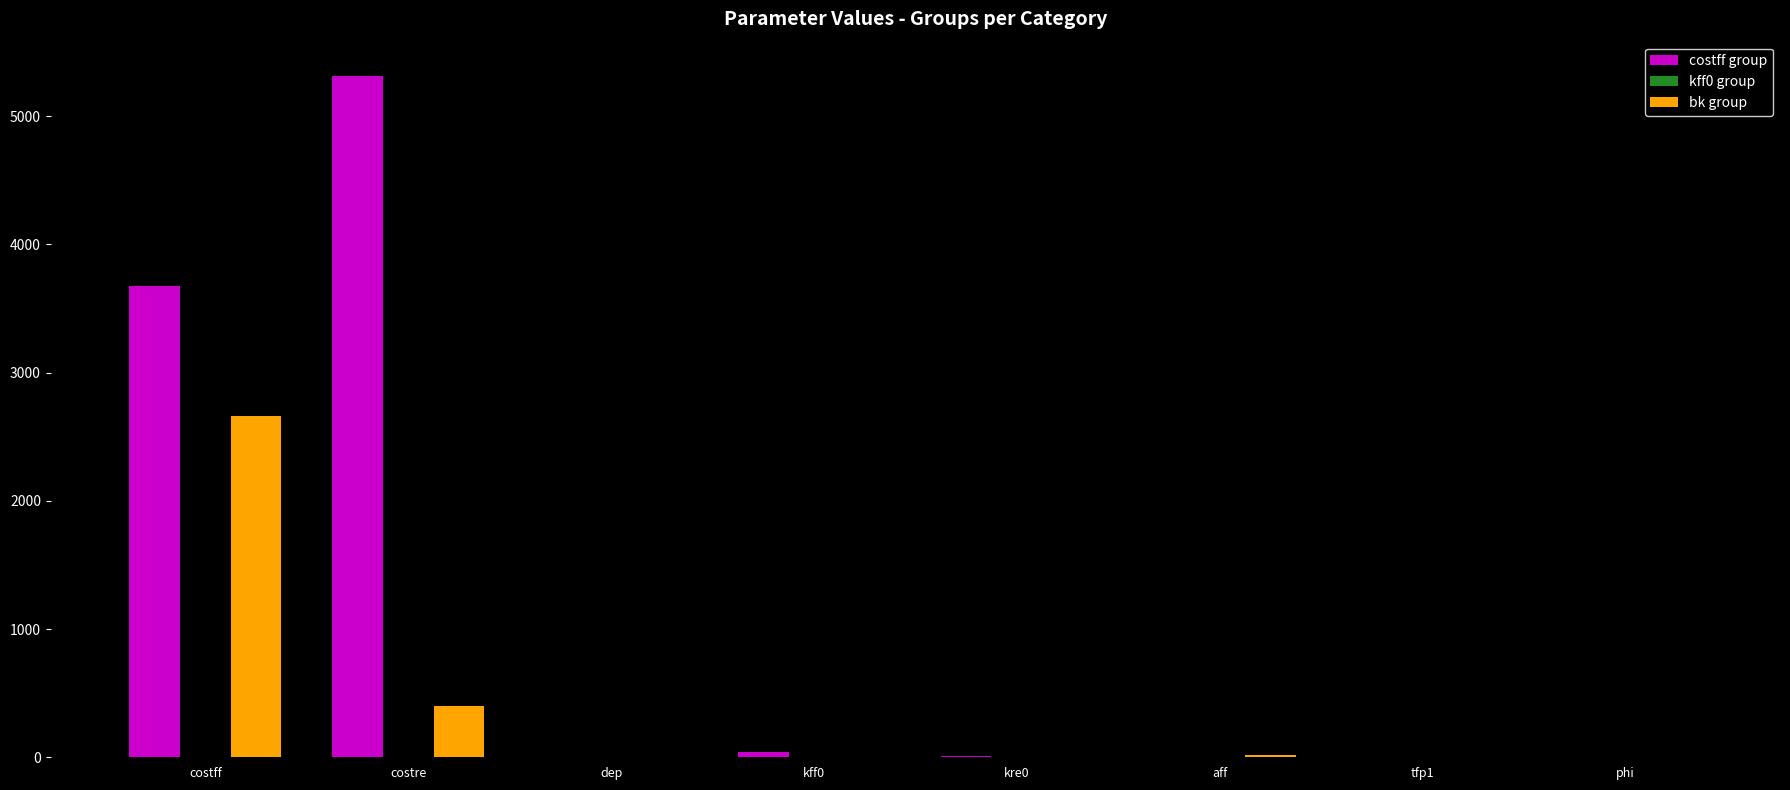

Is the value of costff group at costff greater than the value of bk group at tfp1?

Yes